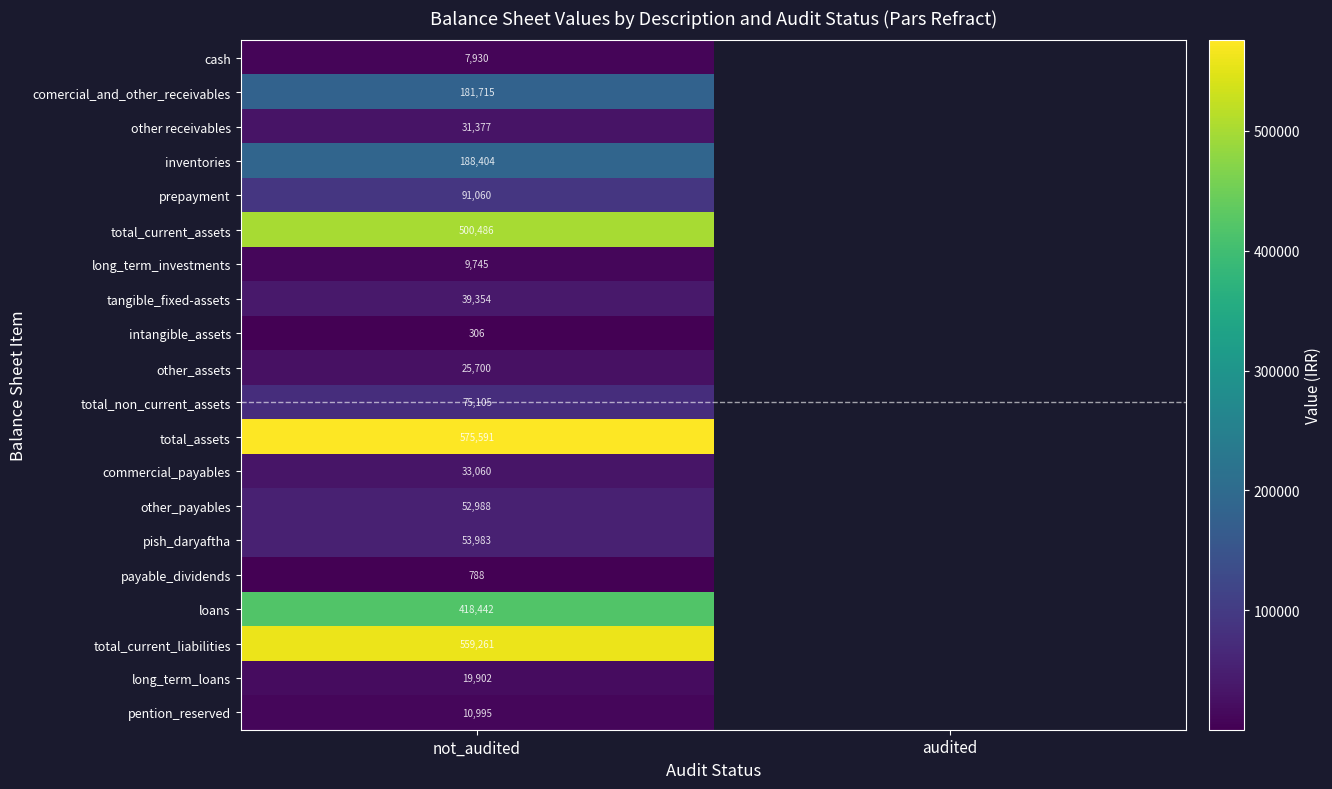

True or false: pention_reserved has a value of 10995 at not_audited.

True